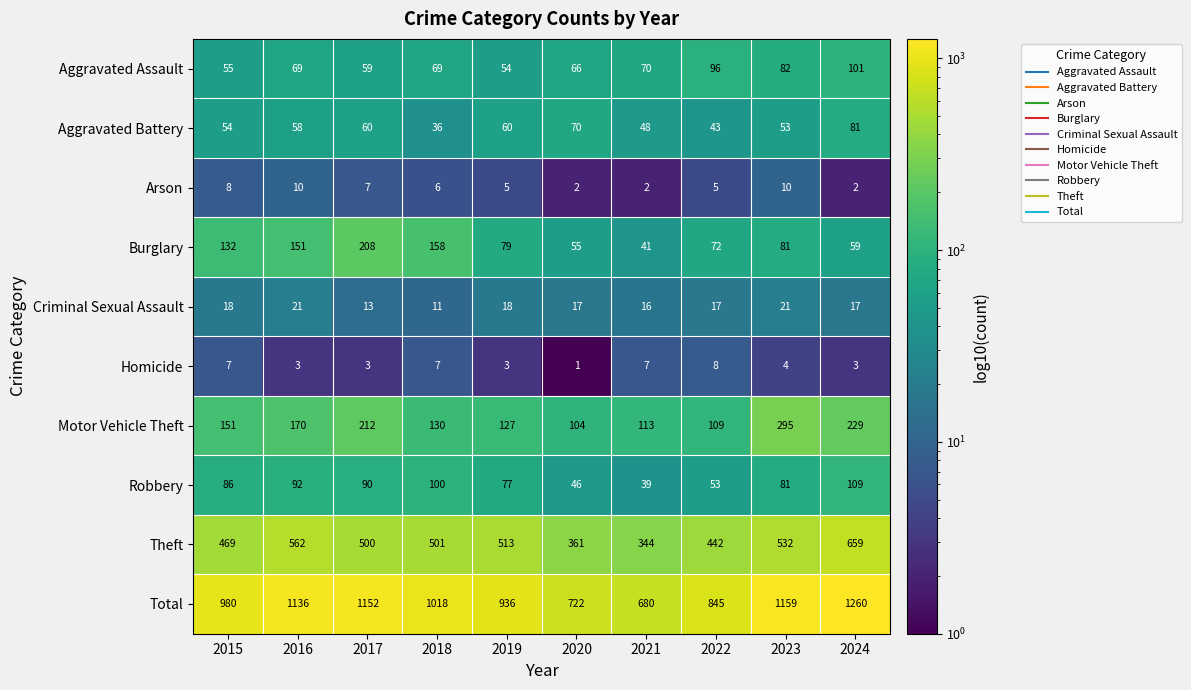

The Motor Vehicle Theft series shows 56 at 2019. True or false?

False